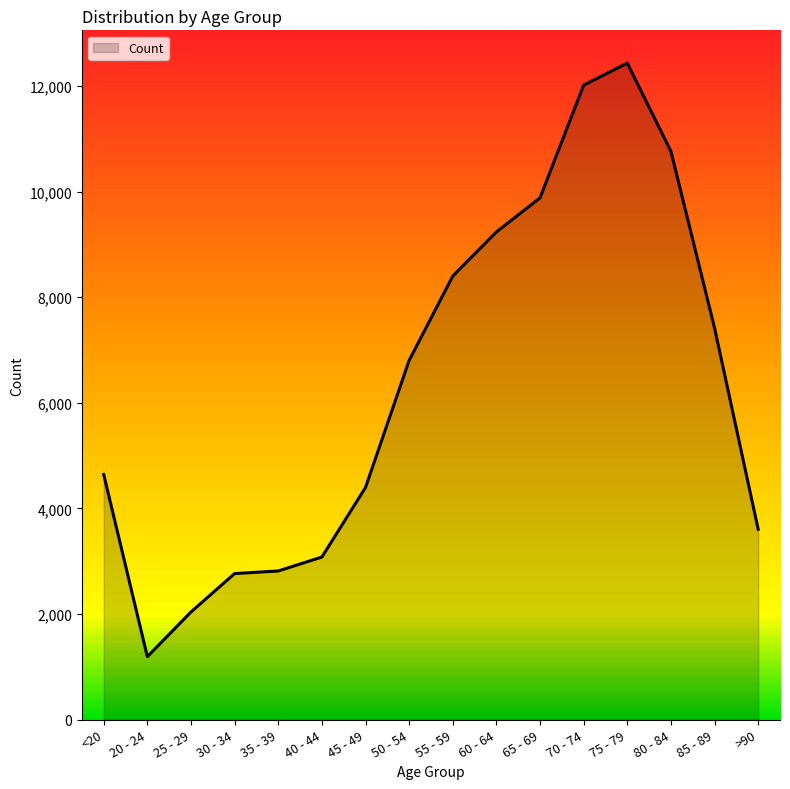

Which has a higher value, 50 - 54 or 25 - 29?

50 - 54